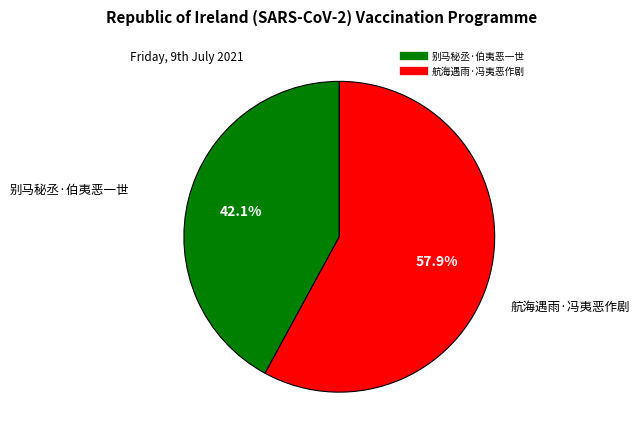

How many segments does this pie chart have?

2